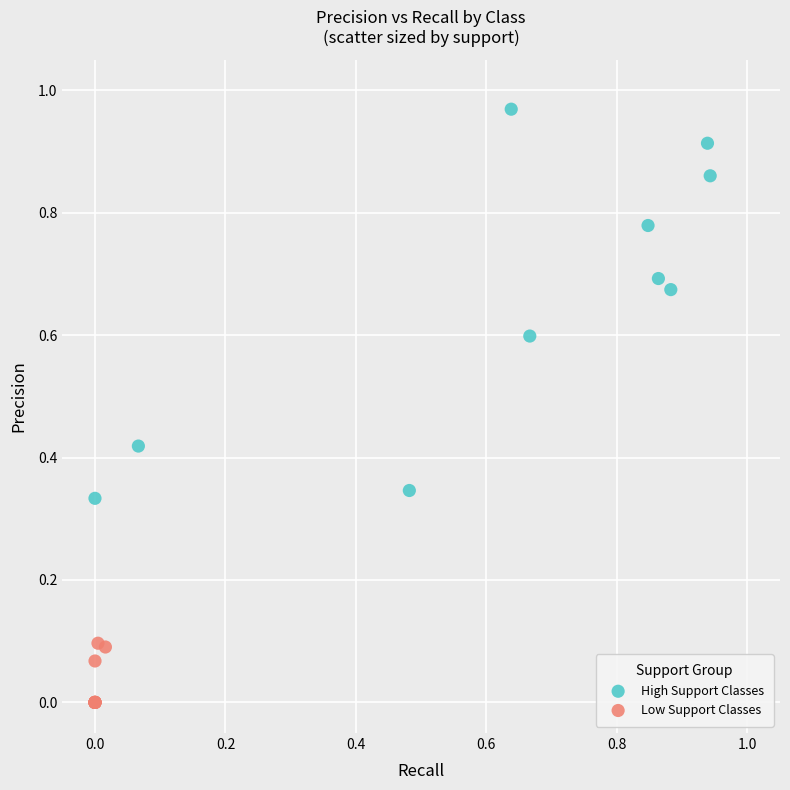

What are all the series names shown in the legend?

High Support Classes, Low Support Classes